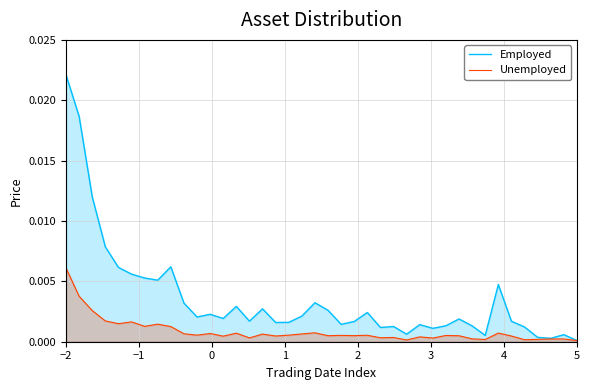

Rank the series by their maximum value, from lowest to highest.

Unemployed, Employed